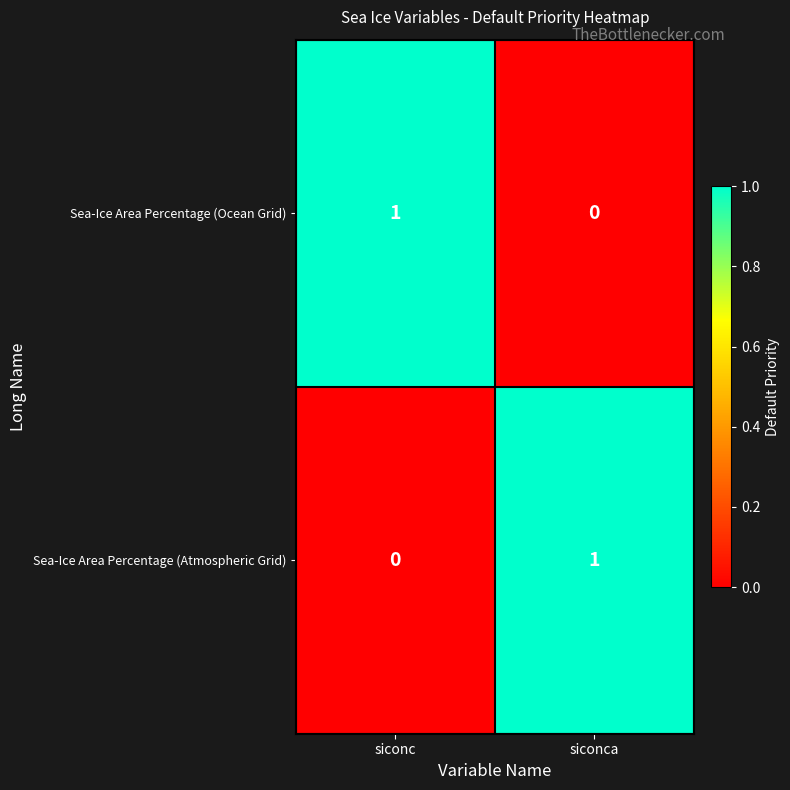

What is the difference between the highest and lowest values at siconca?

1